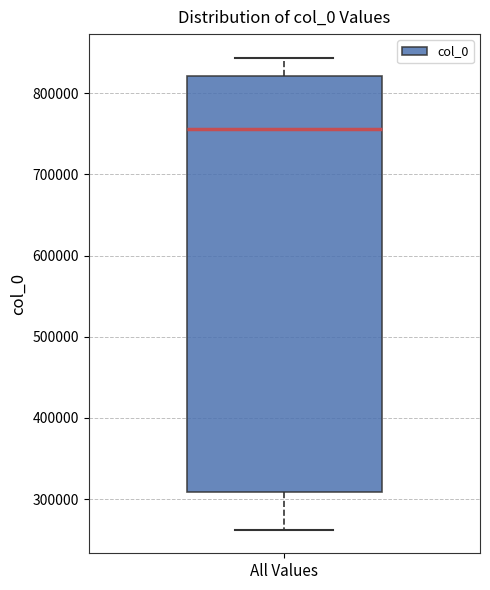

Read this box plot against the y-axis: the position of the median line, the range covered by the box, and the ends of both whiskers. The values are not printed on the chart, so give them approximately, as read against the axis.

median 760000, box 310000 to 820000, whiskers 260000 to 840000